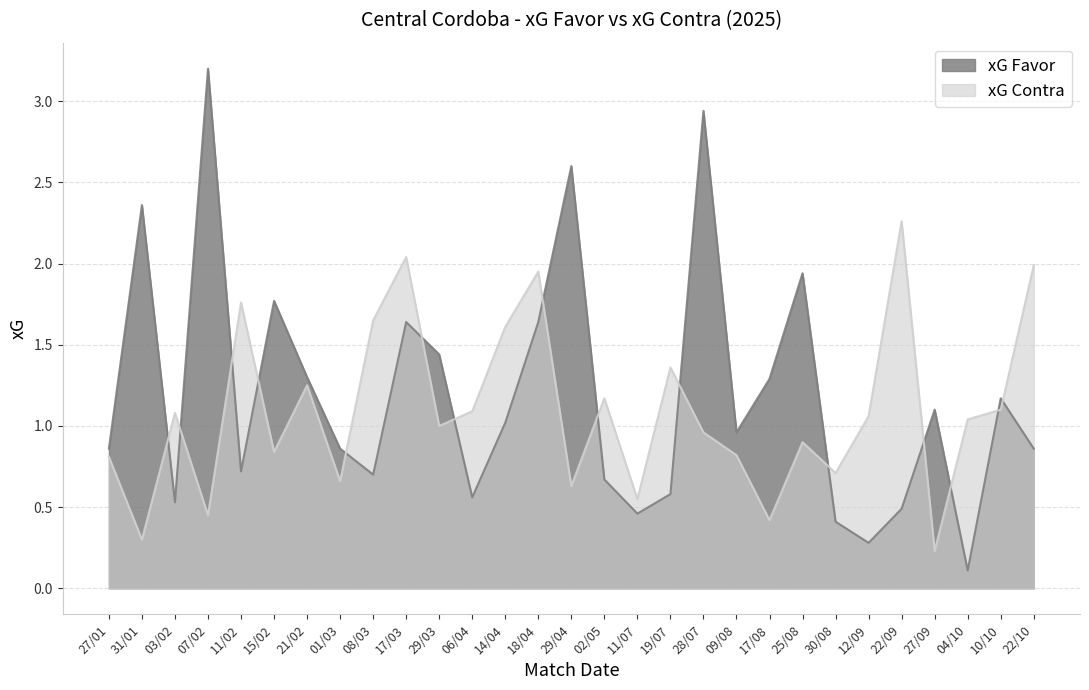

Rank the series at 31/01 from highest to lowest value.

xG Favor, xG Contra